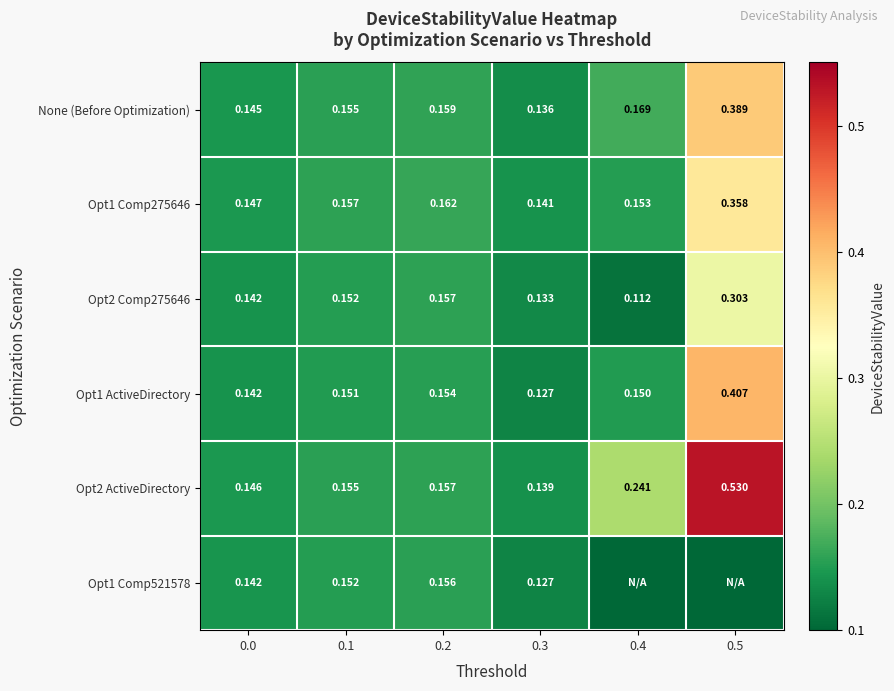

Is the value of Opt1 ActiveDirectory at 0.1 greater than the value of Opt2 Comp275646 at 0.2?

No